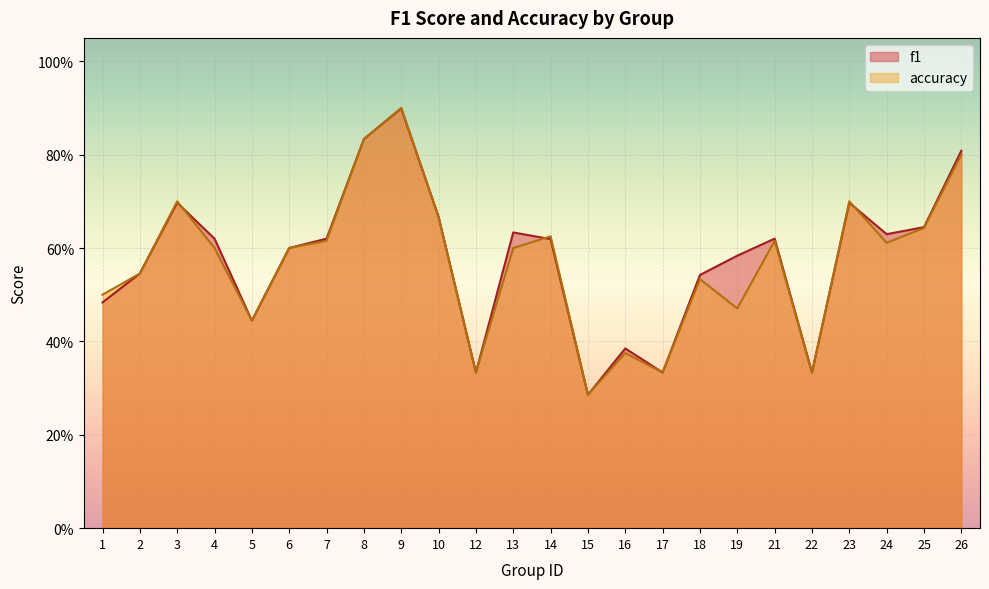

How many lines are shown in the chart?

2